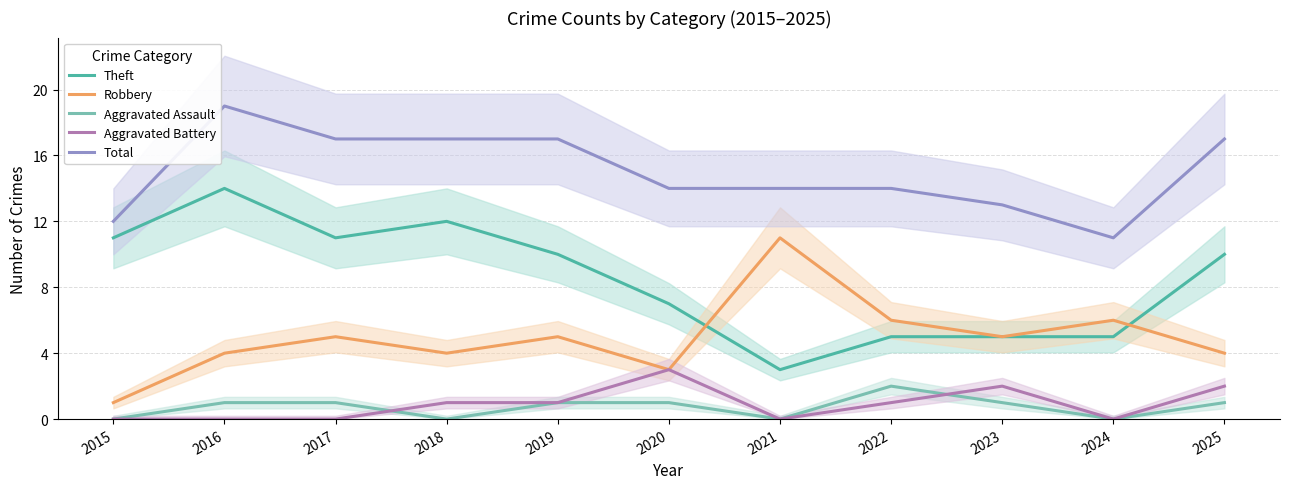

The Aggravated Battery series shows 0 at 2018. True or false?

False